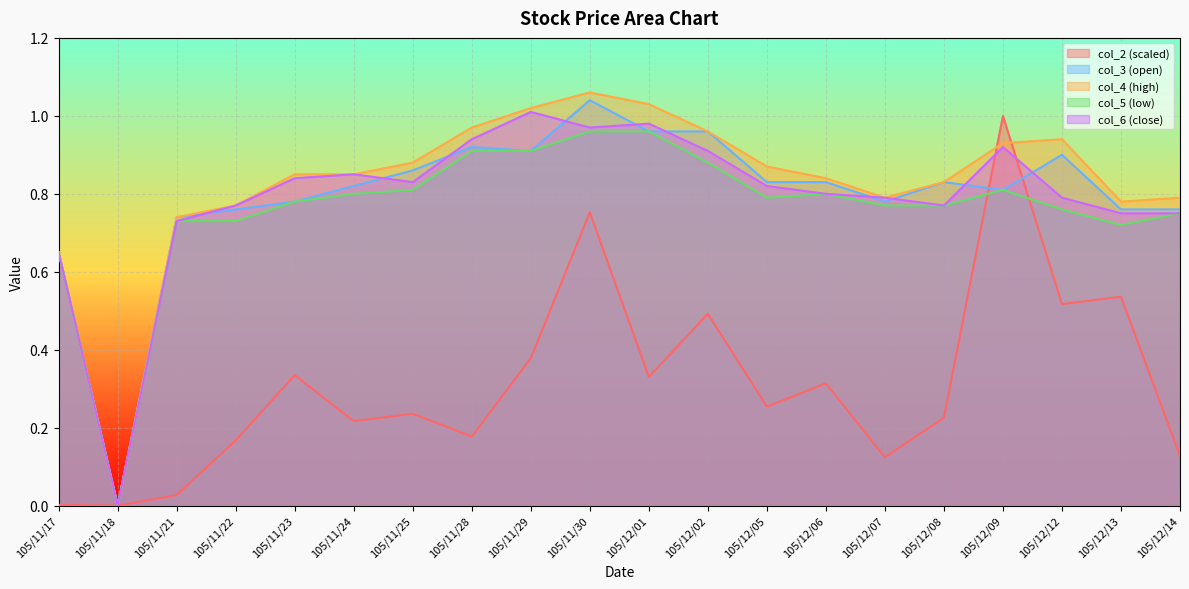

At how many categories does at least one series exceed 0?

19